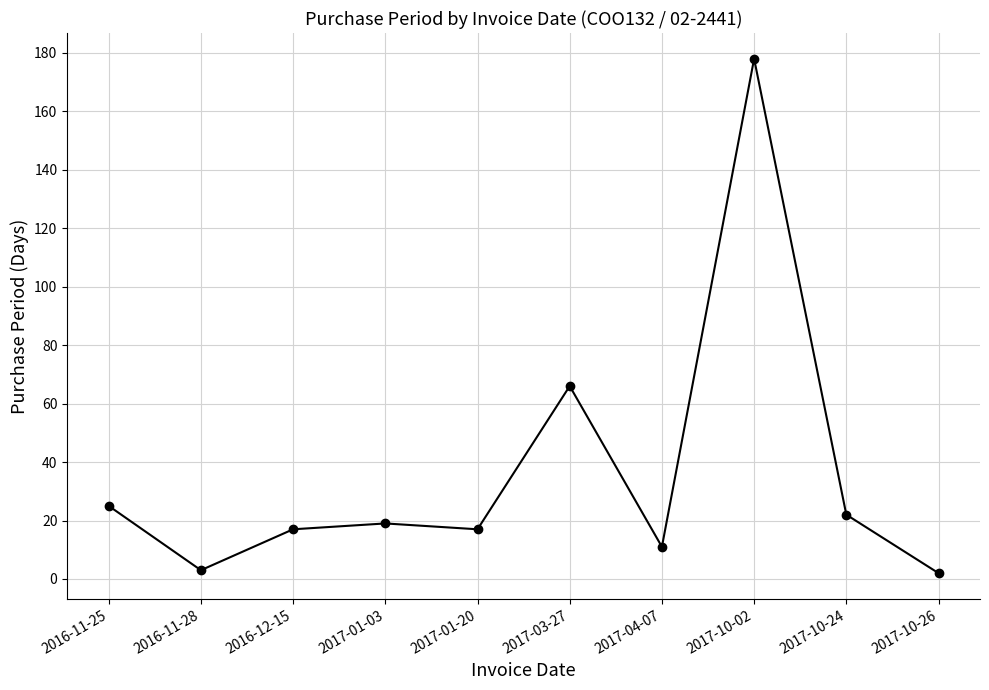

How many interior local valleys (lower than both neighbors) does the data have?

3